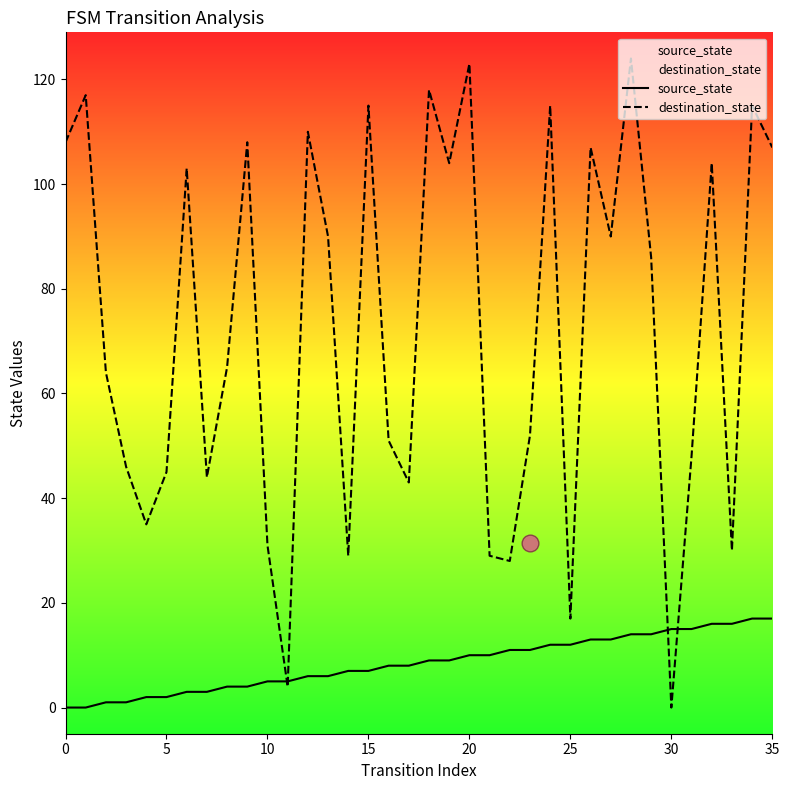

Where do source_state and destination_state first cross each other?

10 and 11